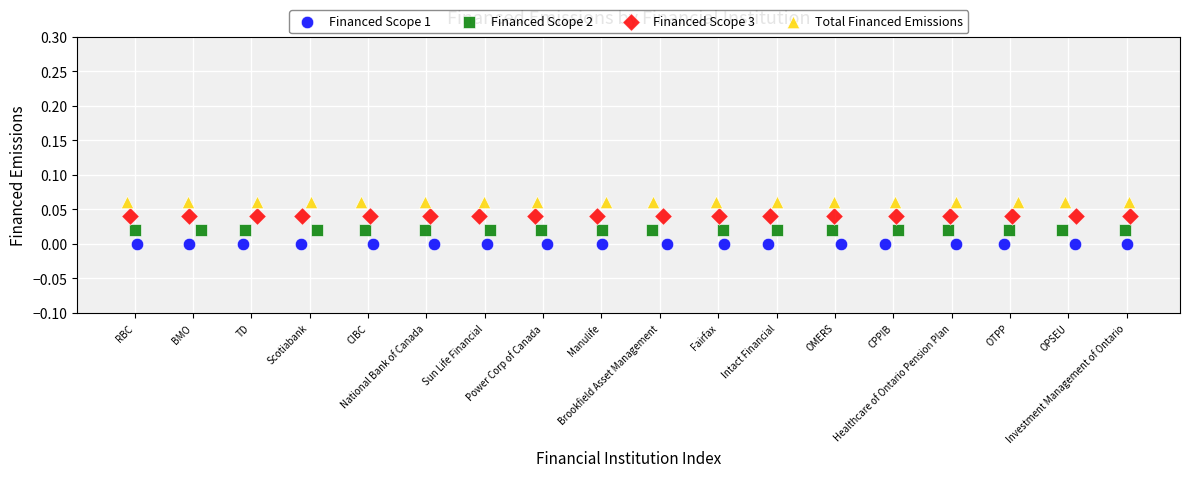

What are all the series names shown in the legend?

Financed Scope 1, Financed Scope 2, Financed Scope 3, Total Financed Emissions